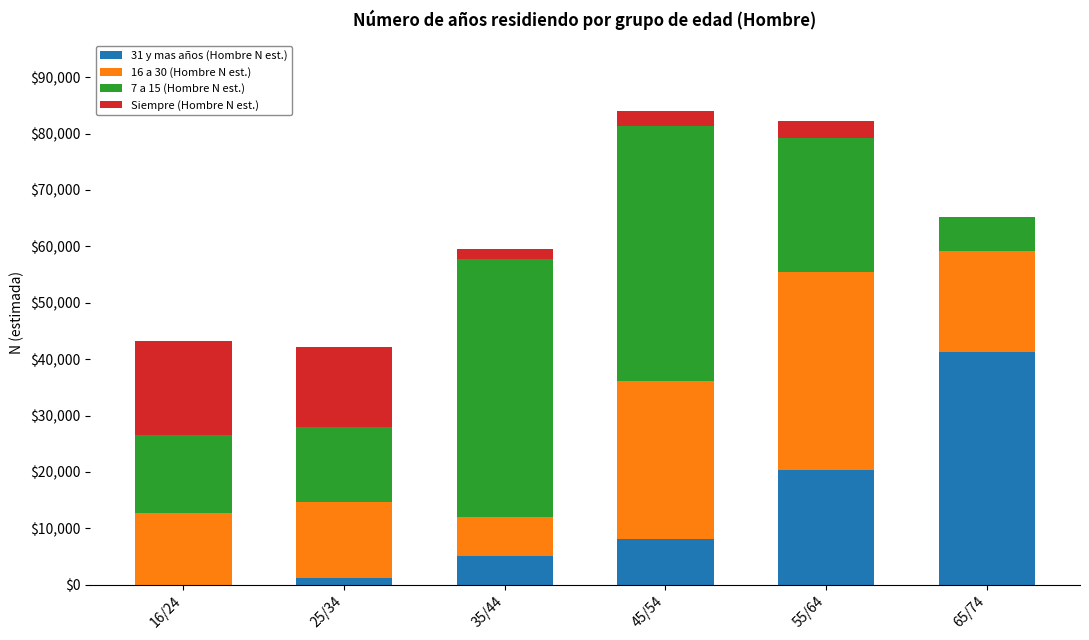

Reading left to right, transcribe the values for 31 y mas años (Hombre N est.).

16/24=0	25/34=1110	35/44=5079	45/54=8183	55/64=20336	65/74=41350